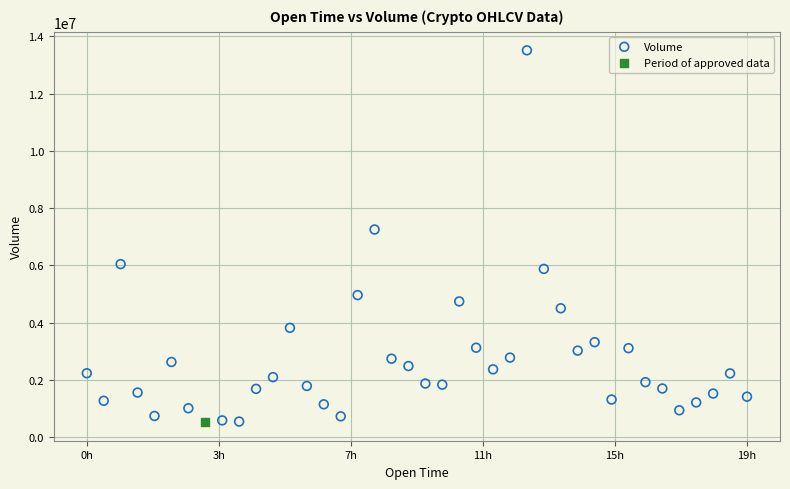

What are all the series names shown in the legend?

Volume, Period of approved data